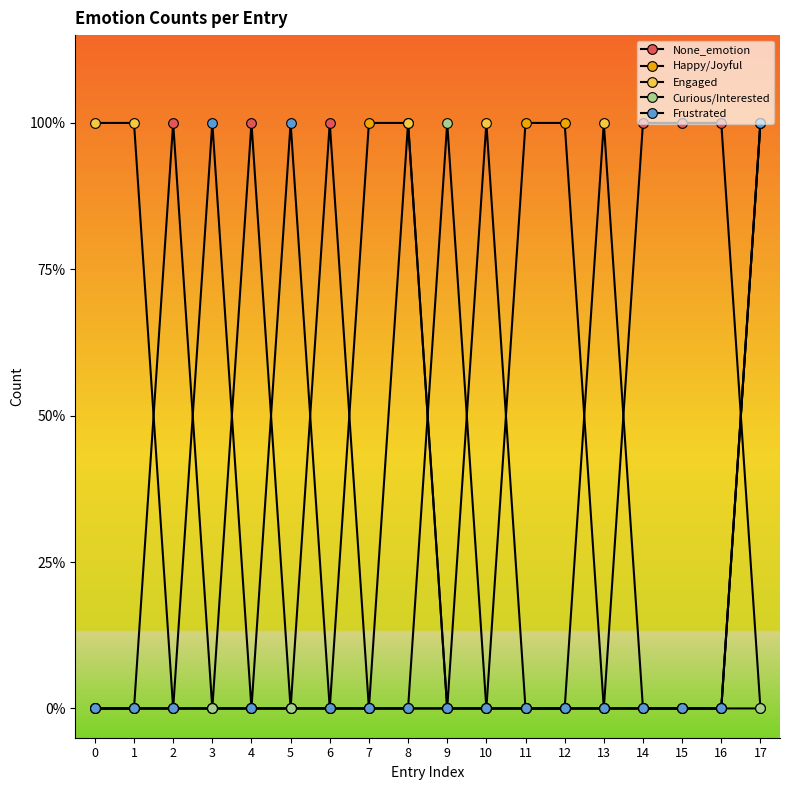

Is this an area chart (filled region under the line)?

No